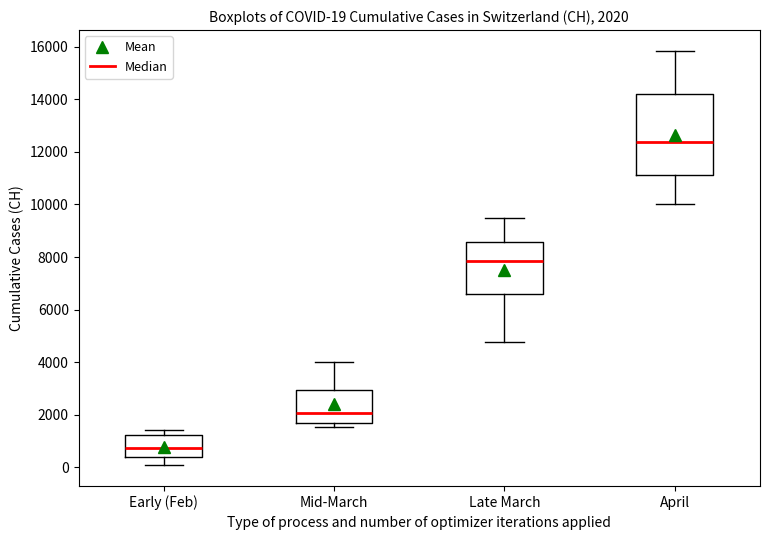

Which box's median line is the highest?

April